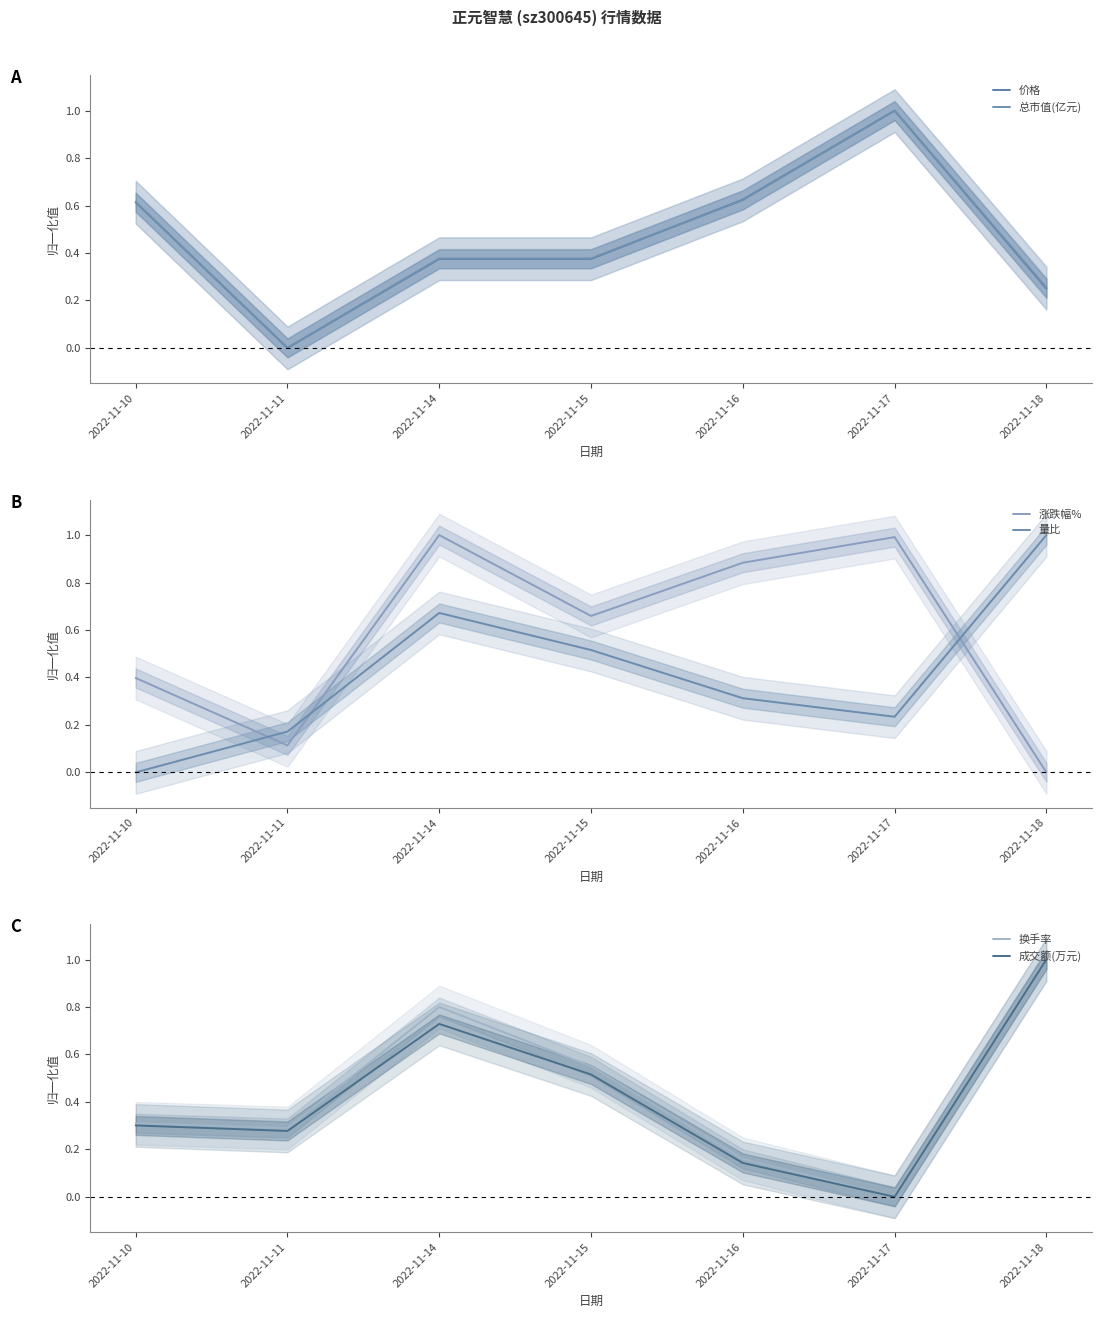

Reading left to right, transcribe all the data shown in this chart.

价格: 0.6	0.0	0.4	0.4	0.6	1.0	0.2
总市值(亿元): 0.6	0.0	0.4	0.4	0.6	1.0	0.3
涨跌幅%: 0.4	0.1	1.0	0.7	0.9	1.0	0.0
量比: 0.0	0.2	0.7	0.5	0.3	0.2	1.0
换手率: 0.3	0.3	0.8	0.6	0.2	0.0	1.0
成交额(万元): 0.3	0.3	0.7	0.5	0.1	0.0	1.0